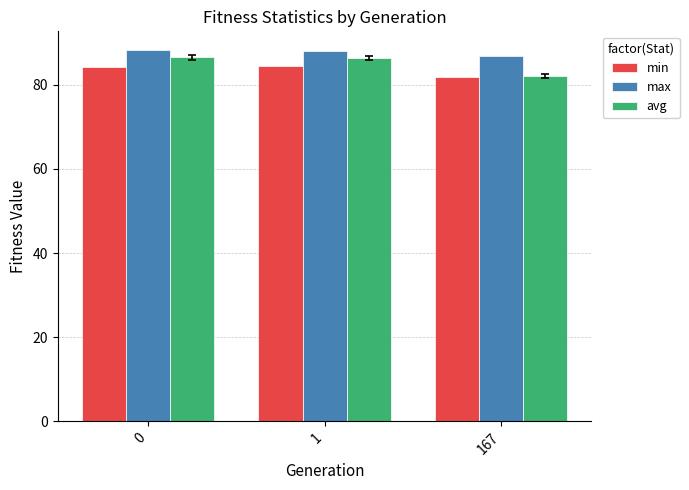

Is the value of max at 167 greater than the value of min at 0?

Yes